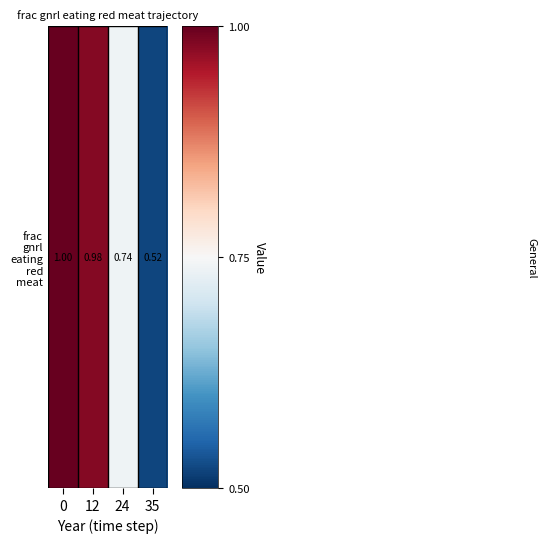

Is it true that the value at 0 is 1.5?

False